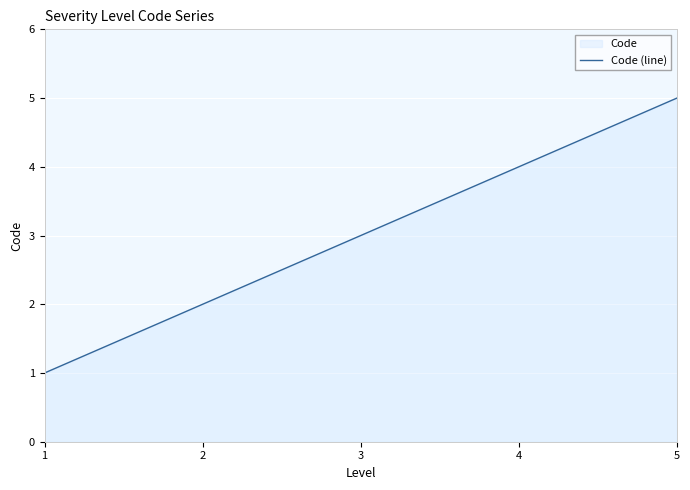

Approximately how many times larger is the value at 2 compared to 1?

2.0